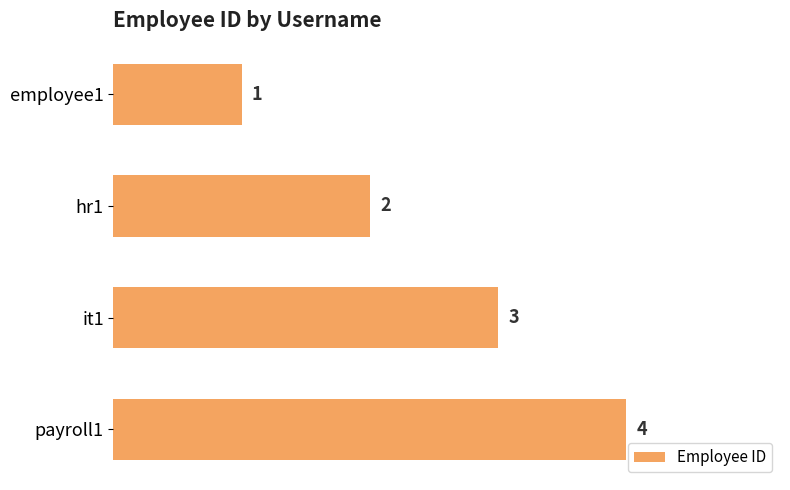

What is the greatest value displayed?

4